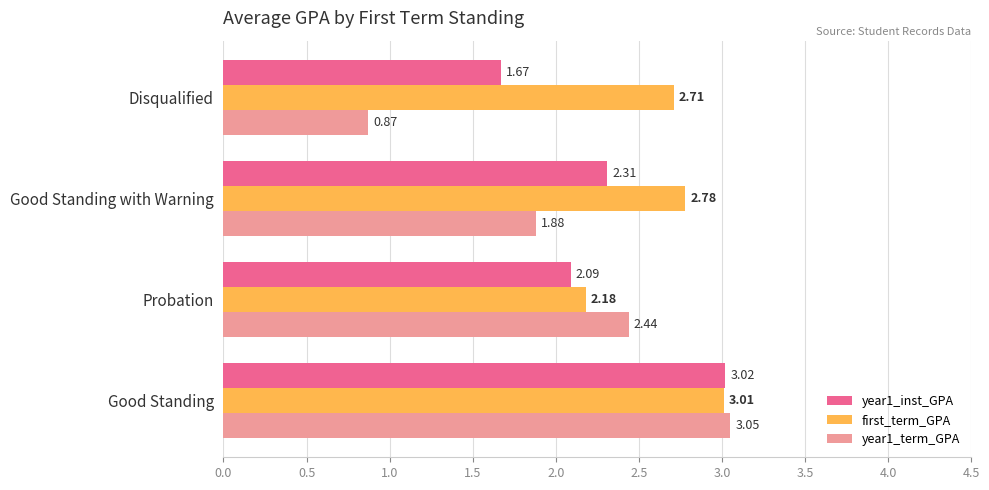

Is the value of year1_inst_GPA at Probation greater than the value of first_term_GPA at Probation?

No